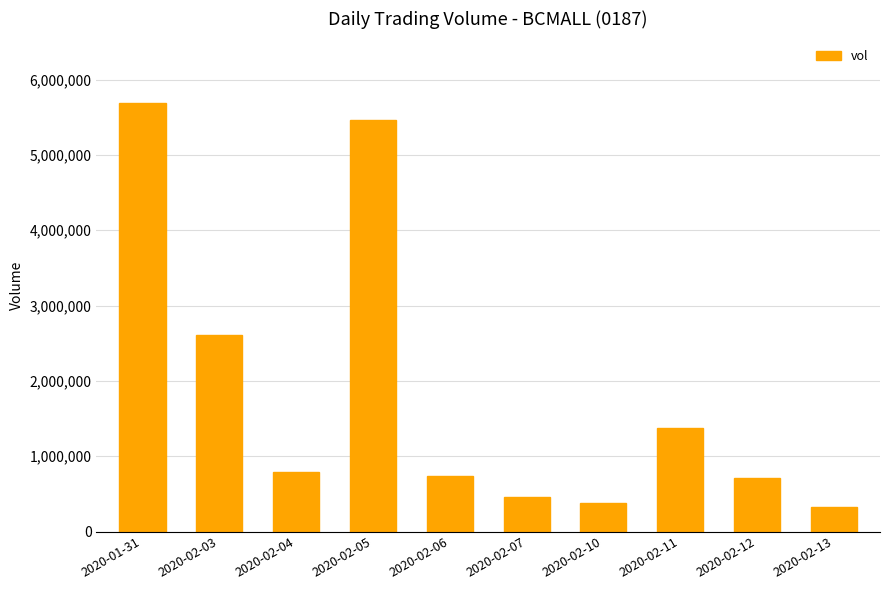

What is the difference between the values at 2020-02-13 and 2020-02-11?

1045500